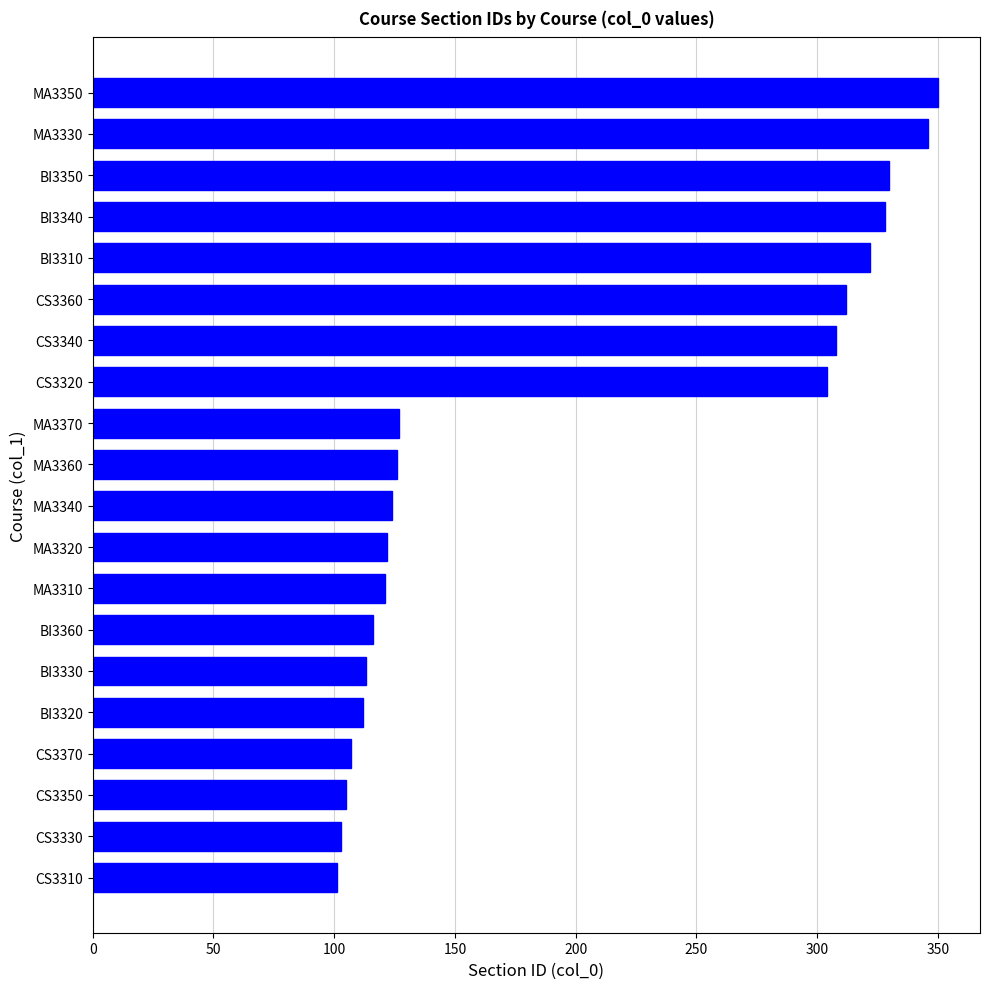

The chart shows a value of 346 at MA3330. True or false?

True